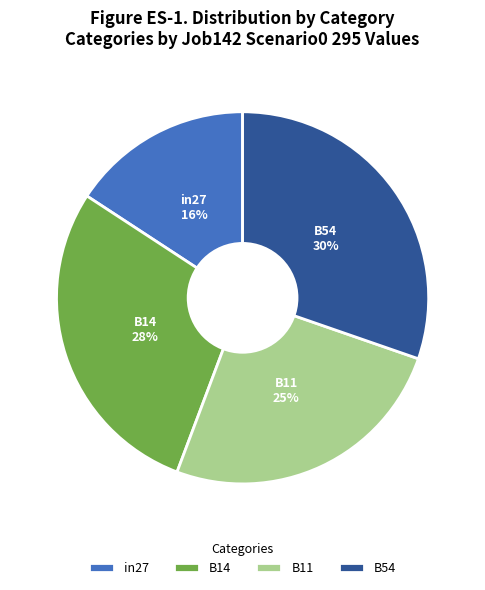

To the nearest percent, what is the combined percentage of in27 and B54?

46%